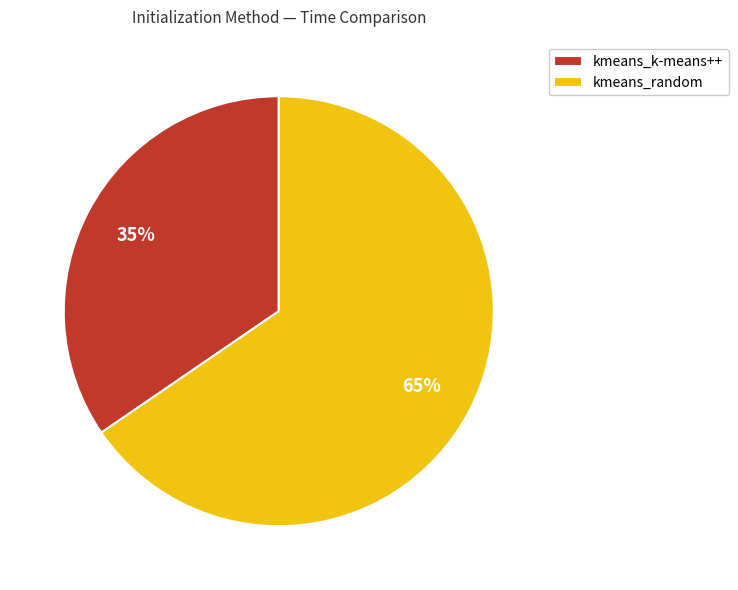

Is it true that kmeans_k-means++ is 35% of the pie?

True